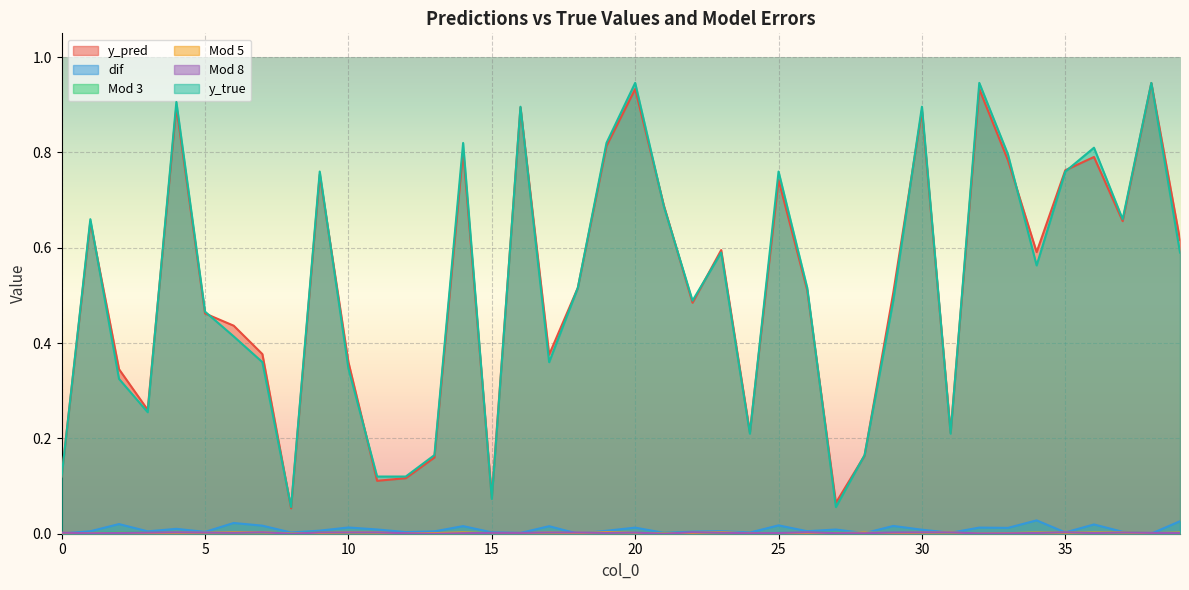

How many lines are shown in the chart?

6